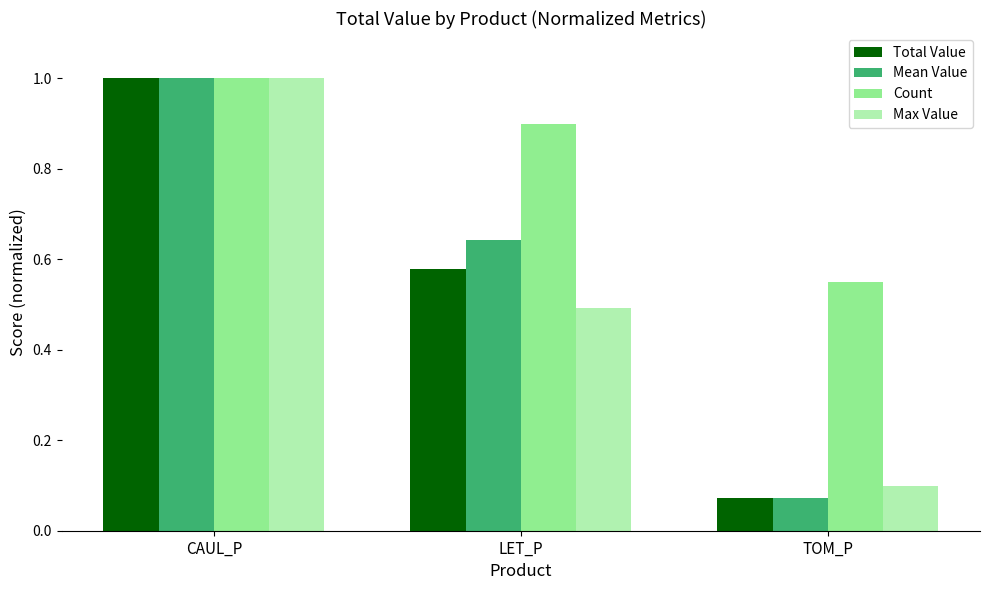

How many bars are there in total?

12